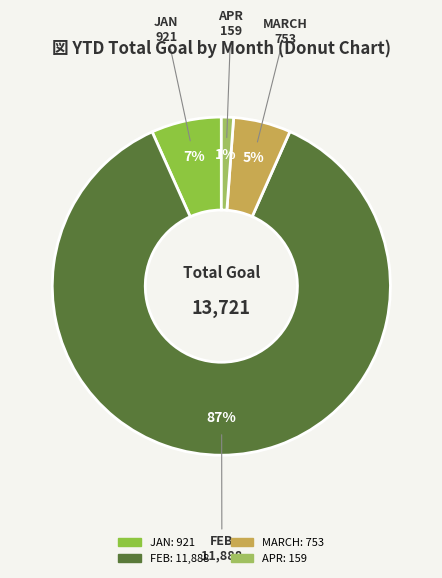

How many slices are in this pie chart?

4